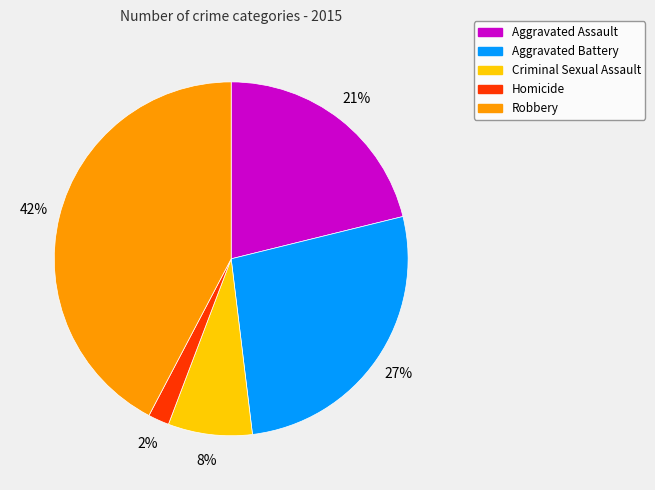

Between Aggravated Battery and Homicide, which is larger?

Aggravated Battery